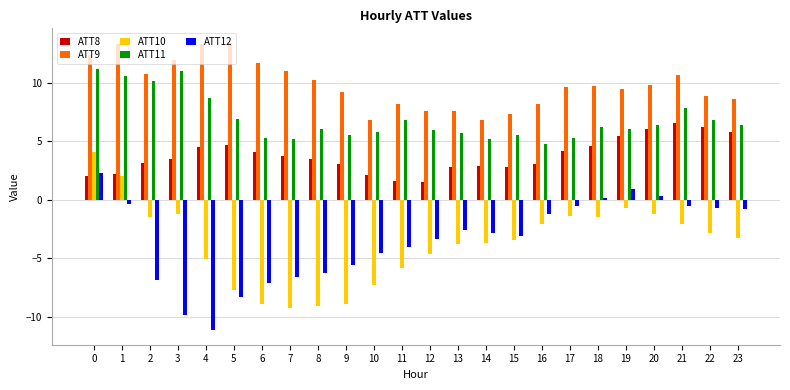

Between 10 and 16, which series saw the biggest shift?

ATT10